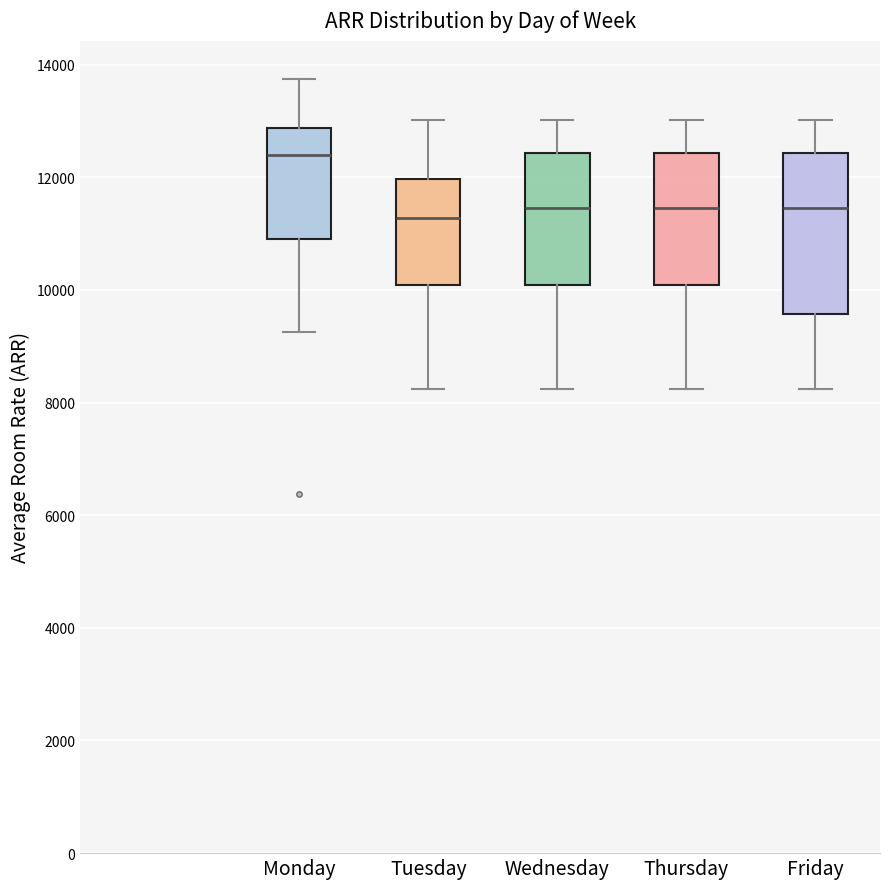

Reading left to right, read every box against the y-axis: the position of its median line, the range the box covers, and the ends of its whiskers. The values are not printed on the chart, so give them approximately, as read against the axis.

Monday: median 12400, box 10800 to 12800, whiskers 9200 to 13800
Tuesday: median 11200, box 10000 to 12000, whiskers 8200 to 13000
Wednesday: median 11400, box 10000 to 12400, whiskers 8200 to 13000
Thursday: median 11400, box 10000 to 12400, whiskers 8200 to 13000
Friday: median 11400, box 9600 to 12400, whiskers 8200 to 13000